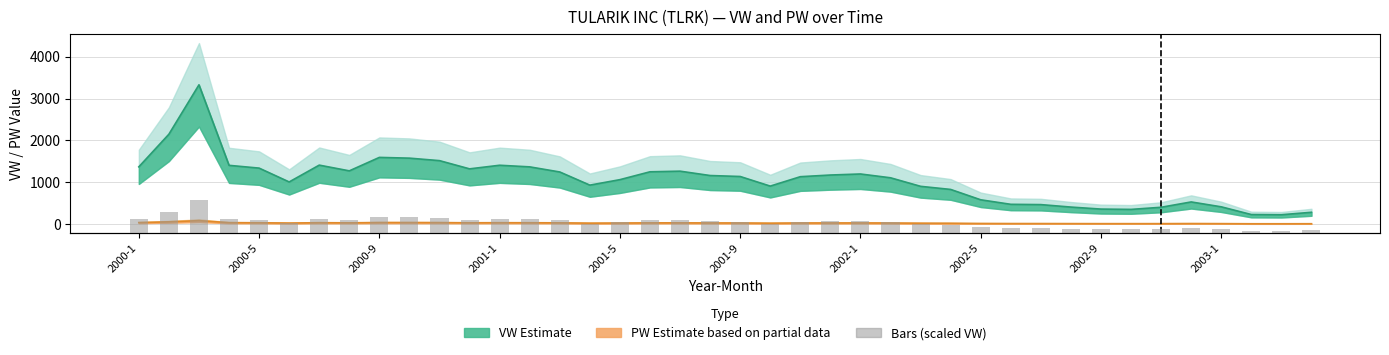

What is the sum of all PW values?

881.9